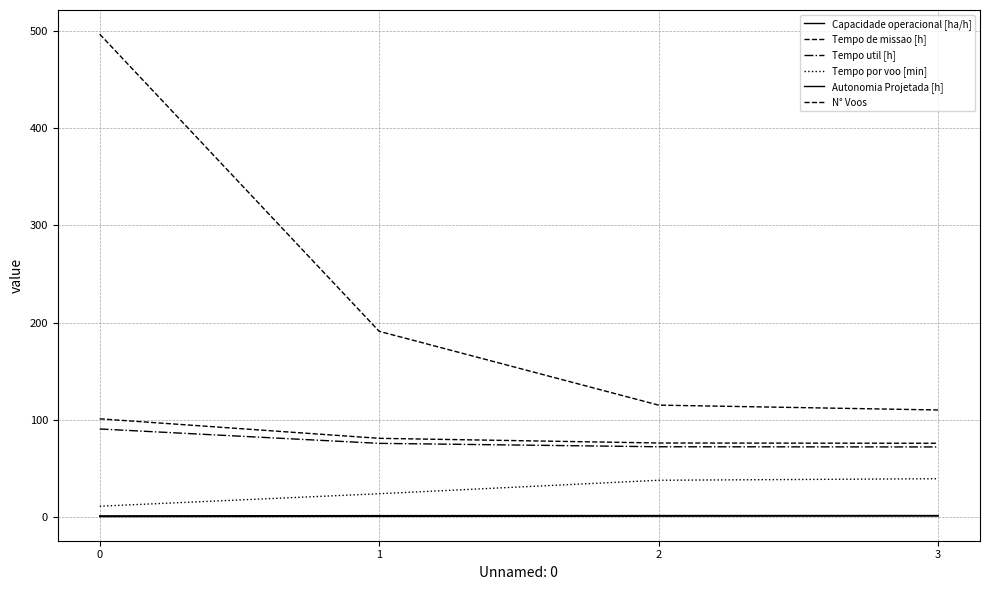

Reading right to left, what are all the values shown in this chart?

Capacidade operacional [ha/h]: 3=1.3	2=1.3	1=1.2	0=1.0
Tempo de missao [h]: 3=75.7	2=76.0	1=80.8	0=100.9
Tempo util [h]: 3=71.9	2=72.1	1=75.6	0=90.4
Tempo por voo [min]: 3=39.2	2=37.6	1=23.8	0=10.9
Autonomia Projetada [h]: 3=0.8	2=0.6	1=0.4	0=0.2
N° Voos: 3=110.0	2=115.0	1=191.0	0=497.0